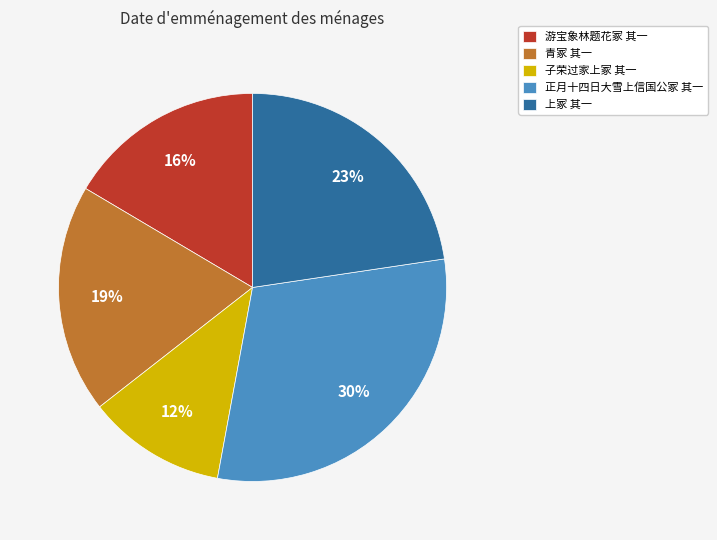

Do 游宝象林题花冢 其一 and 子荣过家上冢 其一 together represent more than half of the pie?

No